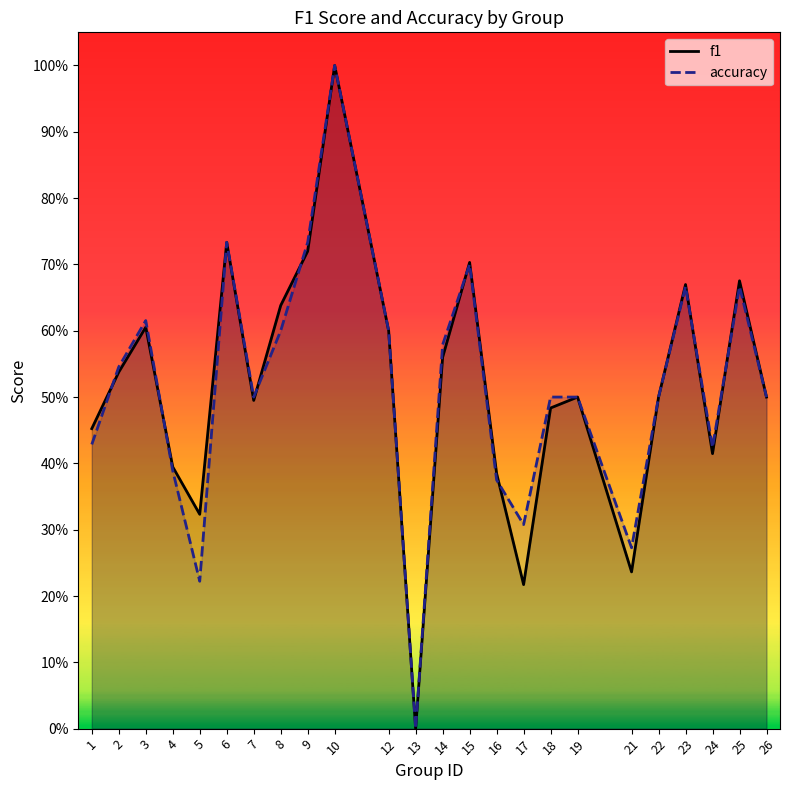

How many lines are shown in the chart?

2